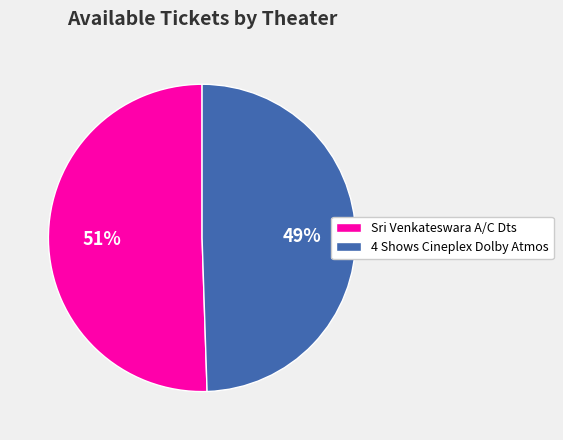

To the nearest percent, what is the average slice percentage?

50%